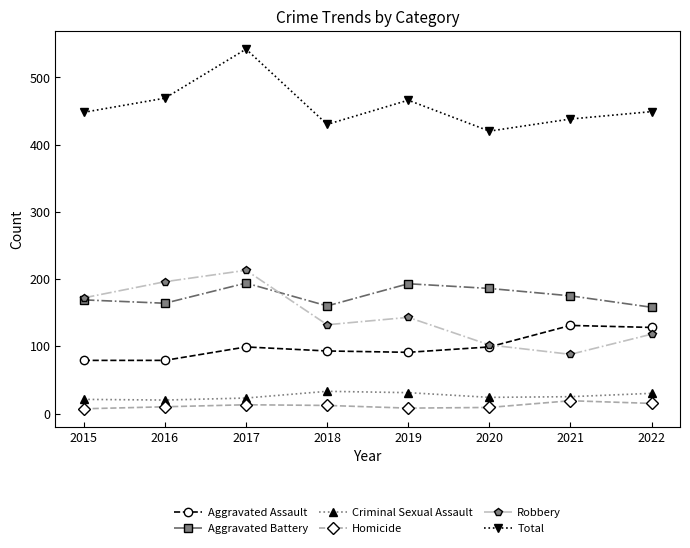

At which label does Aggravated Battery first exceed 175?

2017